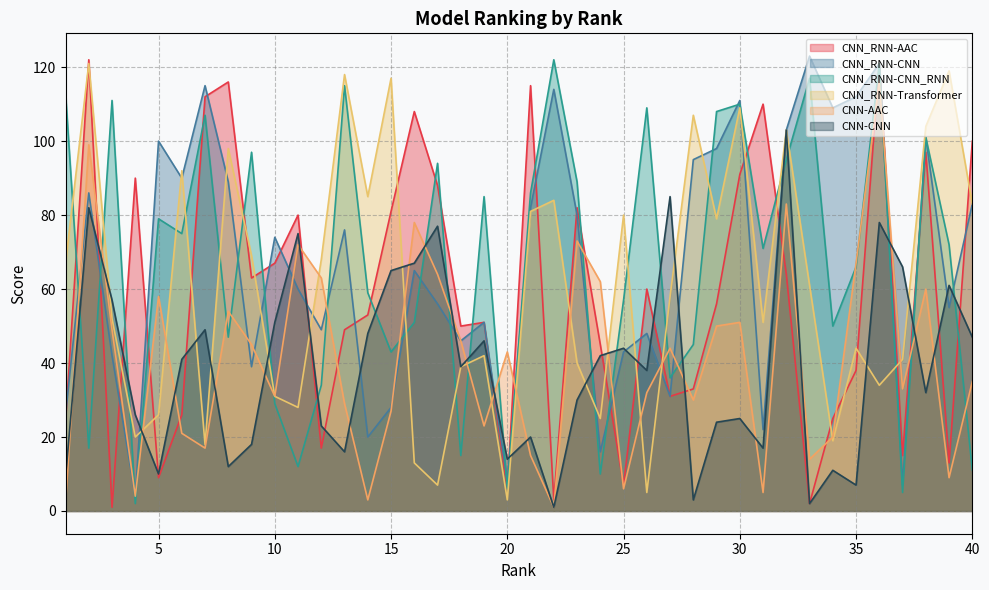

List the labels in order of CNN_RNN-CNN value, smallest first.

4, 37, 20, 24, 14, 31, 1, 15, 27, 9, 3, 25, 18, 26, 12, 19, 39, 17, 11, 16, 10, 13, 23, 21, 40, 2, 8, 6, 28, 29, 5, 38, 32, 34, 30, 35, 22, 7, 36, 33